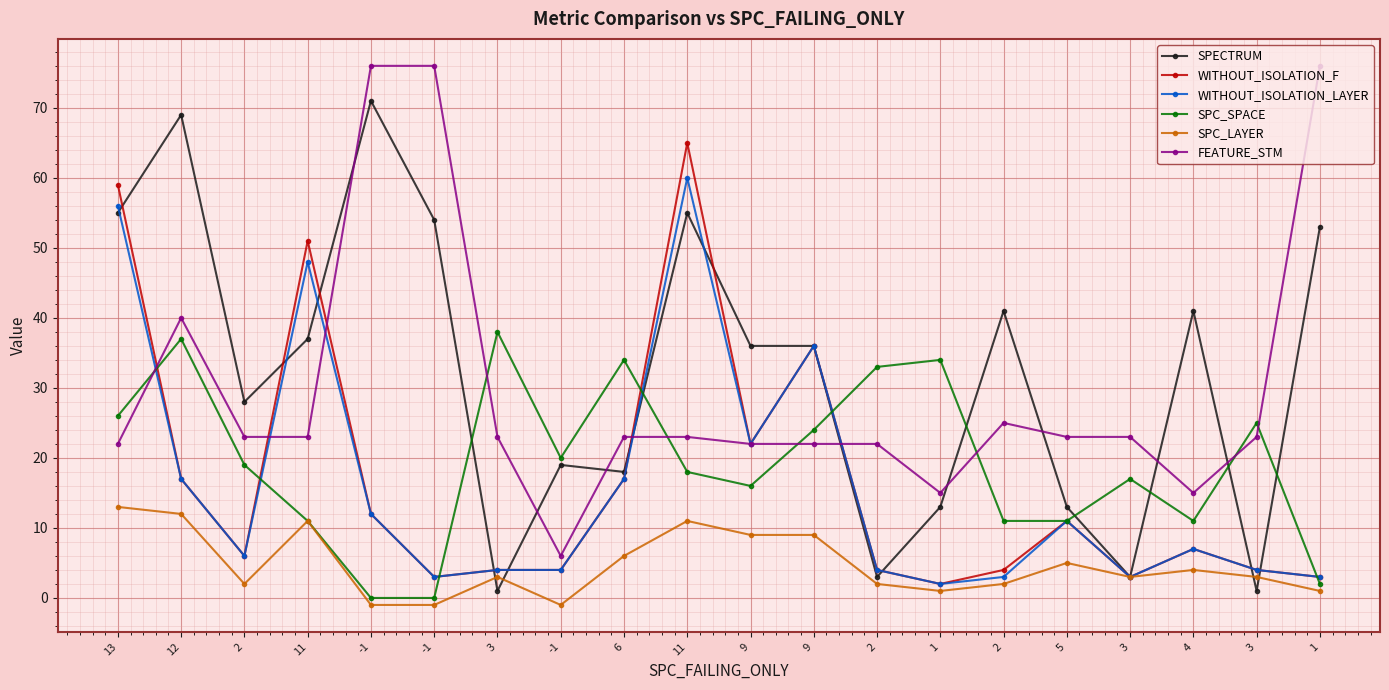

What are all the series names shown in the legend?

SPECTRUM, WITHOUT_ISOLATION_F, WITHOUT_ISOLATION_LAYER, SPC_SPACE, SPC_LAYER, FEATURE_STM